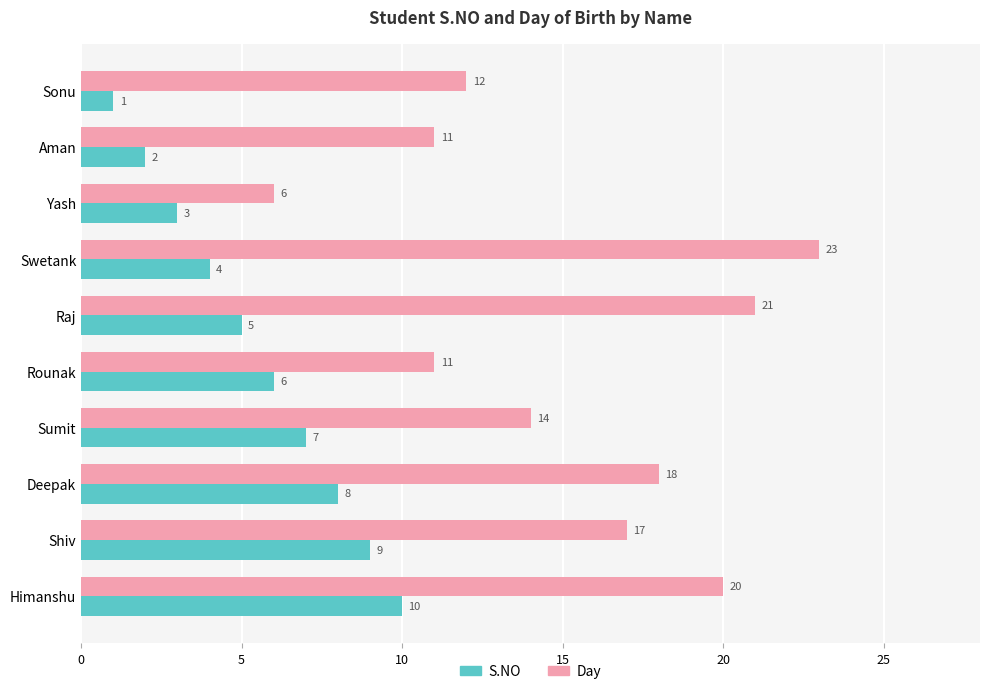

Count the number of data series in this chart.

2